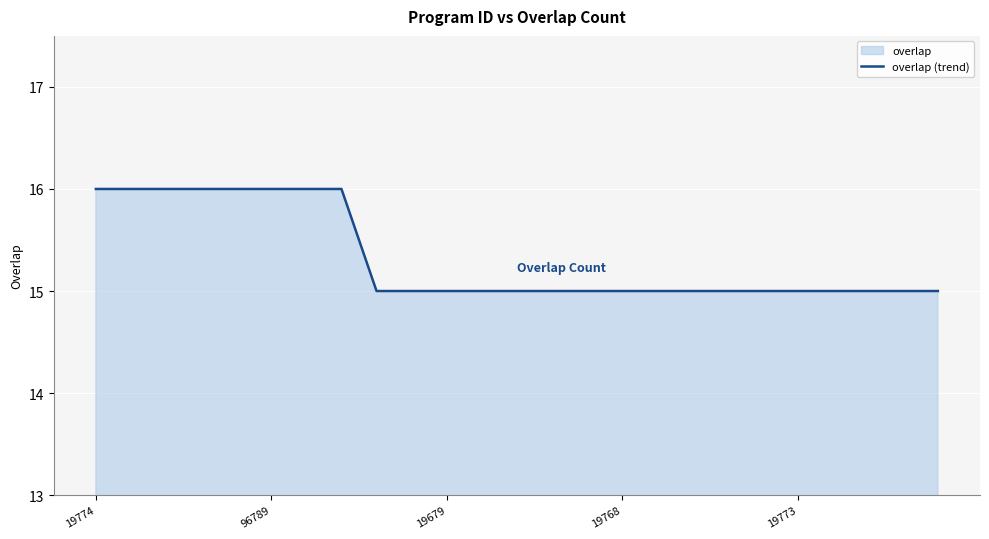

What is the label of the 13th point from the right?

12